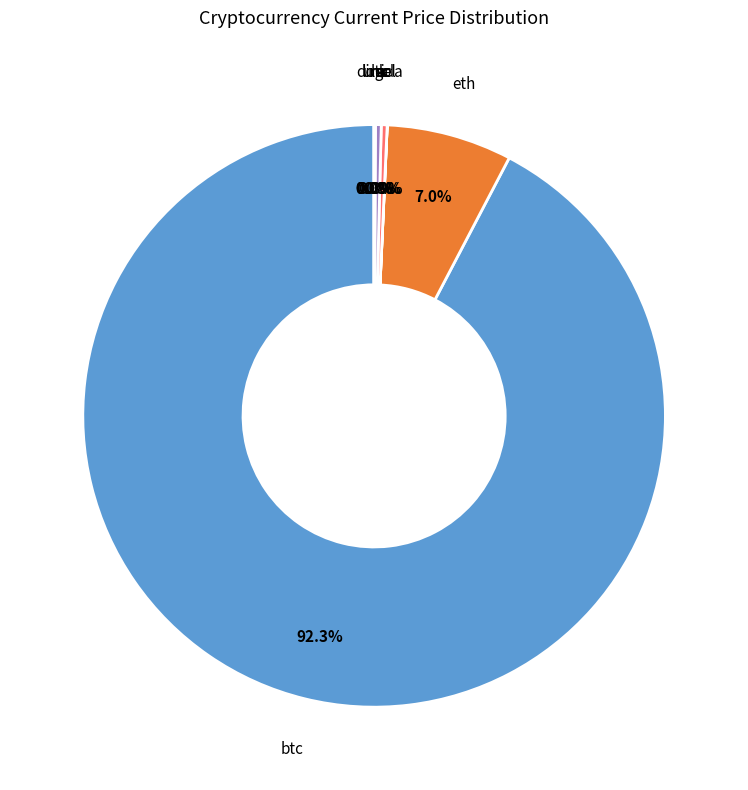

What is the majority slice?

btc